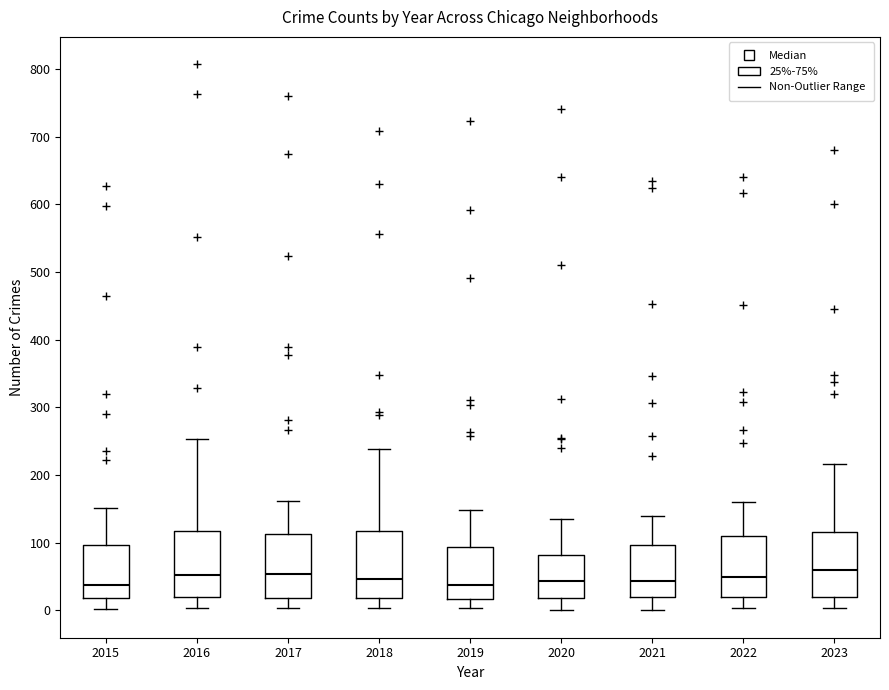

Where does the median line of the box at x = 2015 sit on the y-axis? The values are not printed on the chart, so give them approximately, as read against the axis.

40